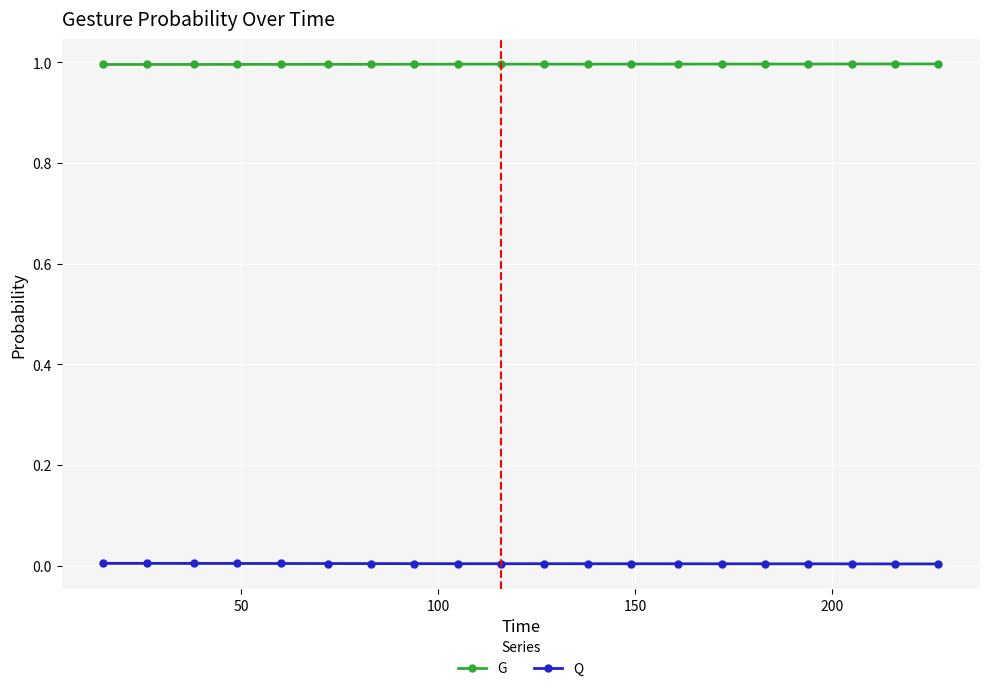

Rank the series by their average value, from lowest to highest.

Q, G